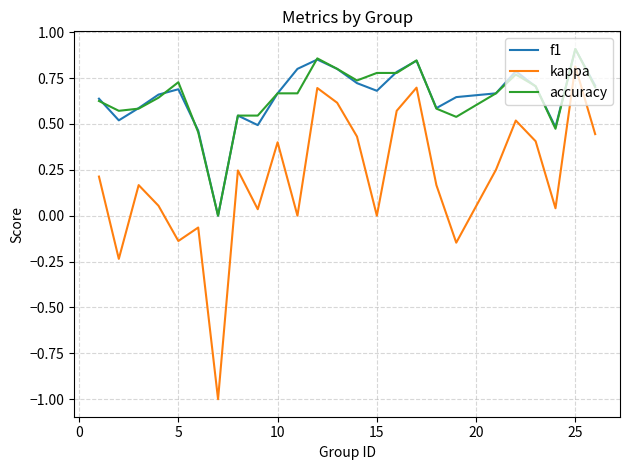

Which series has the largest range (max minus min)?

kappa